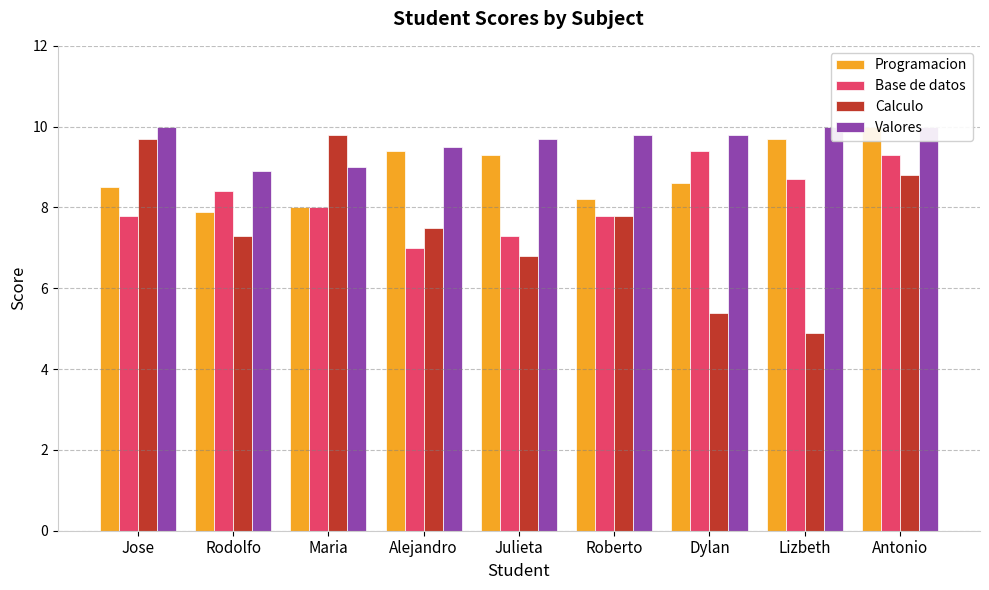

What is the sum of all Programacion values?

79.6